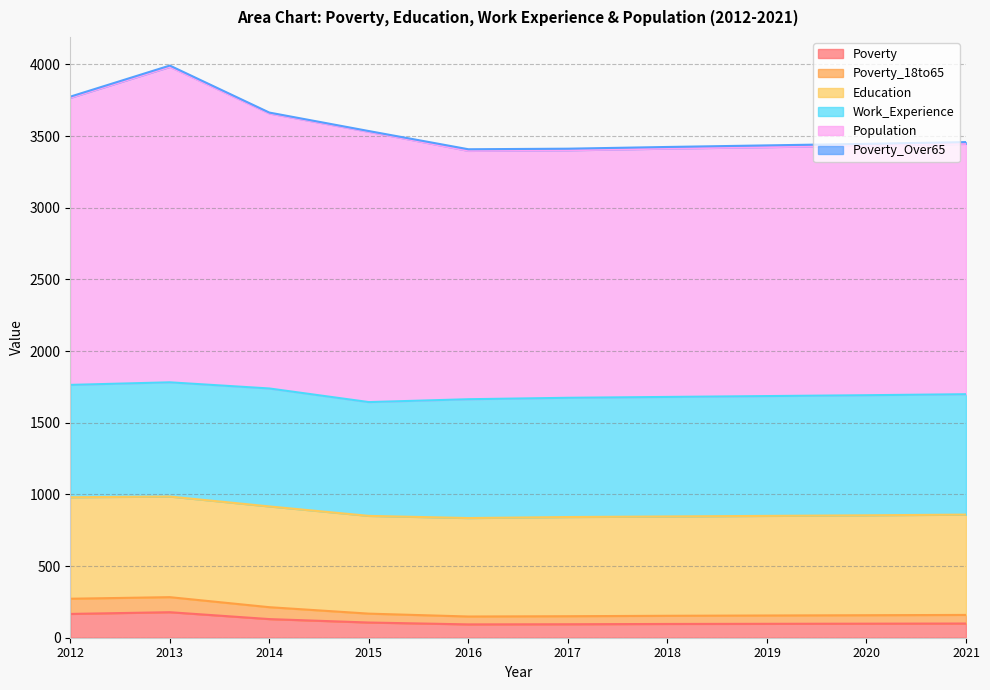

At how many categories does at least one series exceed 1113?

10